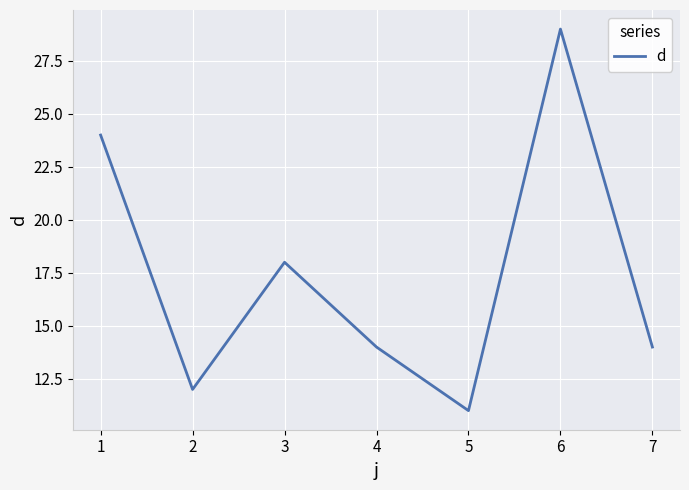

Which label corresponds to the smallest value in the chart?

5